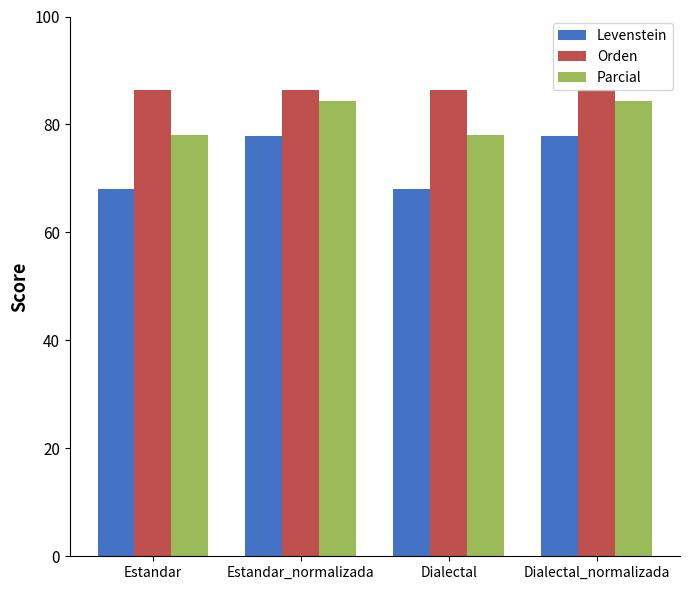

What is the label of the 1st bar from the left?

Estandar